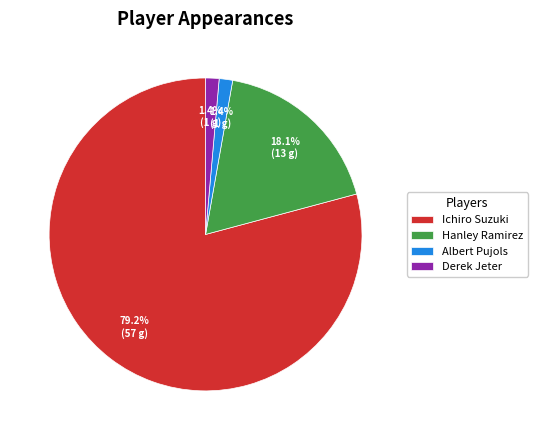

To the nearest percent, what is the difference between the largest and smallest slice percentages?

78%